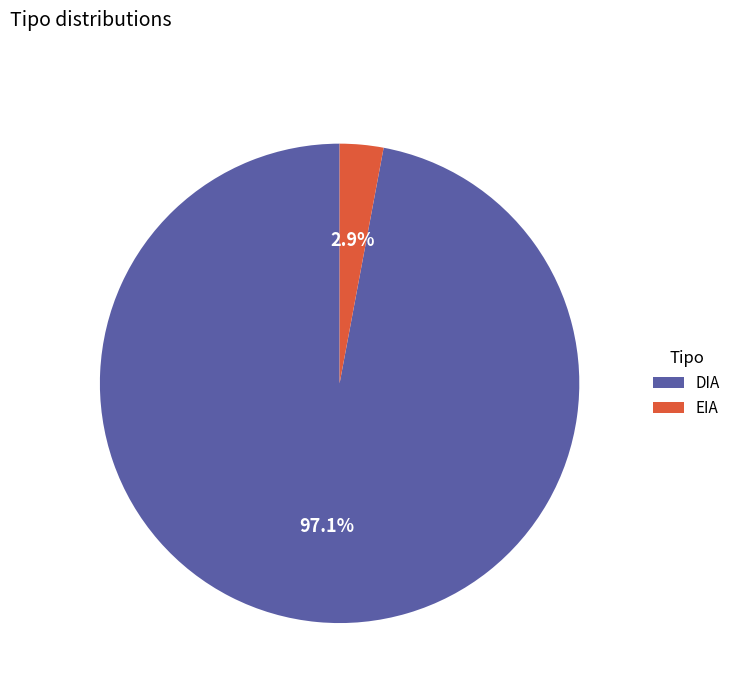

How much of the chart is everything except DIA?

2.9%